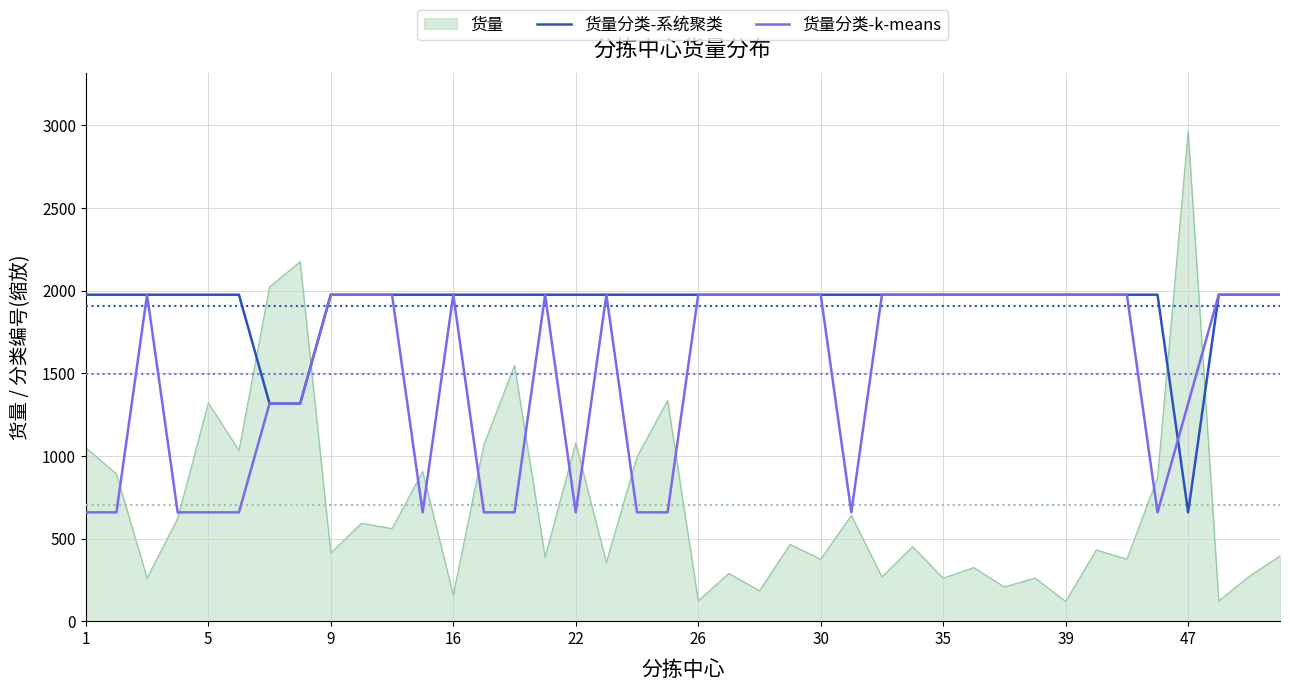

What is the maximum value shown in the chart?

2962.0